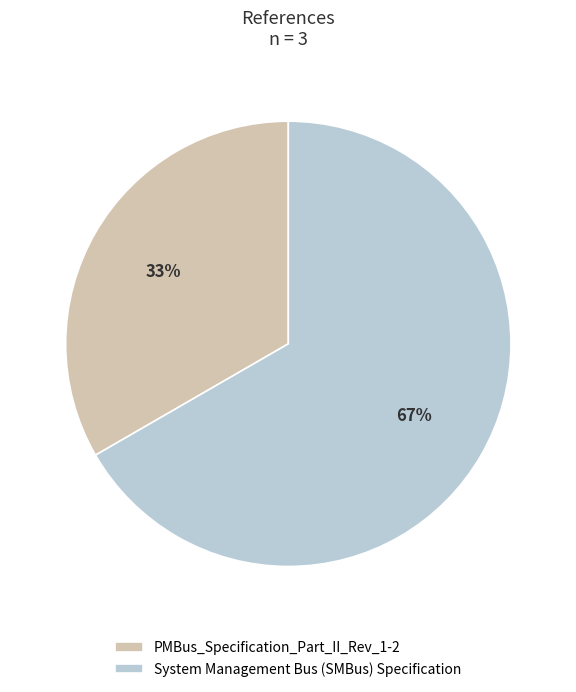

How many segments does this pie chart have?

2